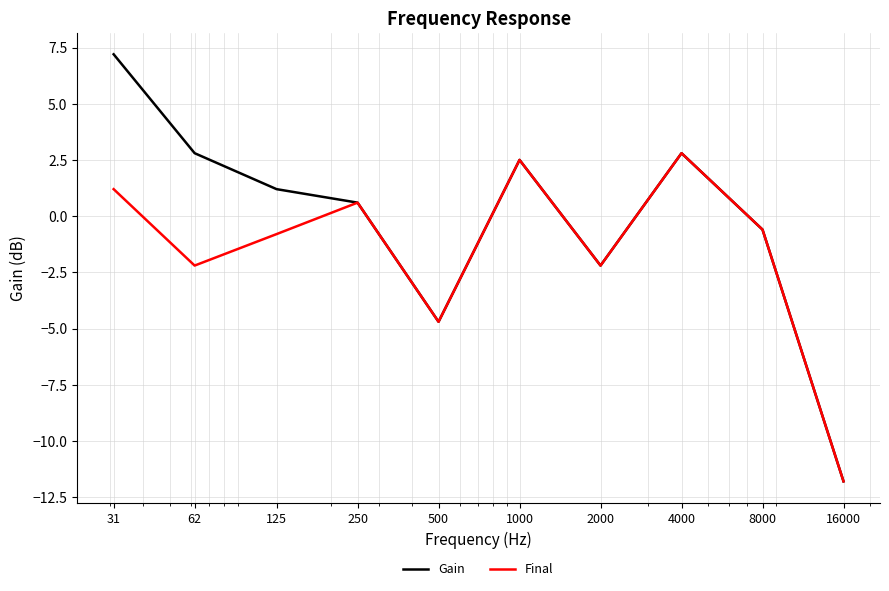

Reading right to left, extract all data points from this chart.

Gain: -11.8	-0.6	2.8	-2.2	2.5	-4.7	0.6	1.2	2.8	7.2
Final: -11.8	-0.6	2.8	-2.2	2.5	-4.7	0.6	-0.8	-2.2	1.2